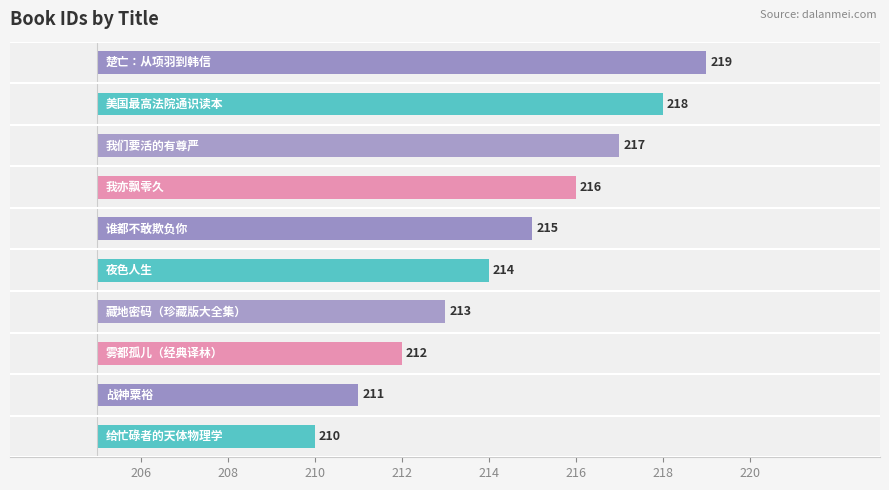

Which has a higher value, 我们要活的有尊严 or 雾都孤儿（经典译林）?

我们要活的有尊严